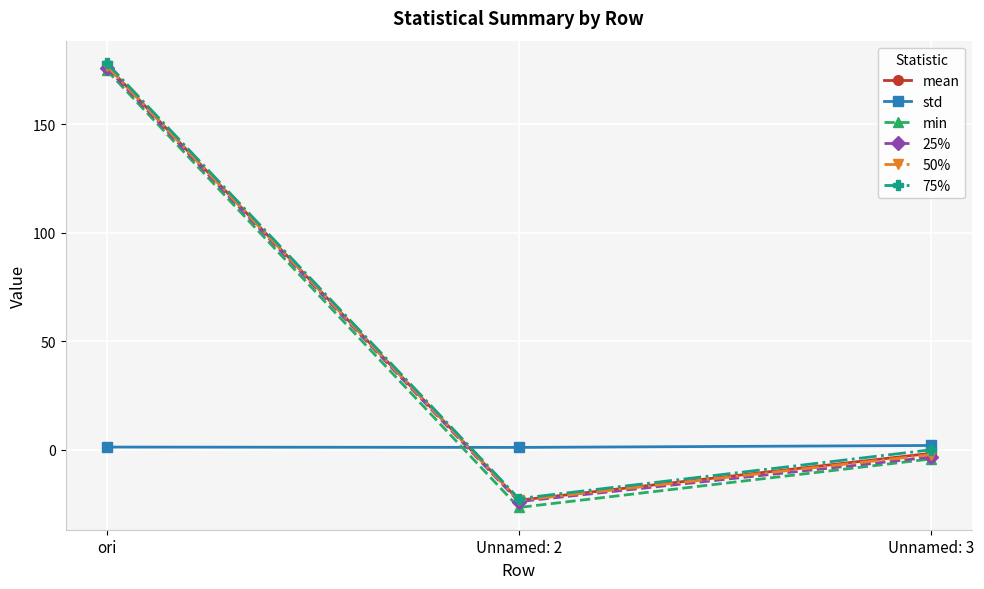

Which category has the lowest value in the 75% series?

Unnamed: 2